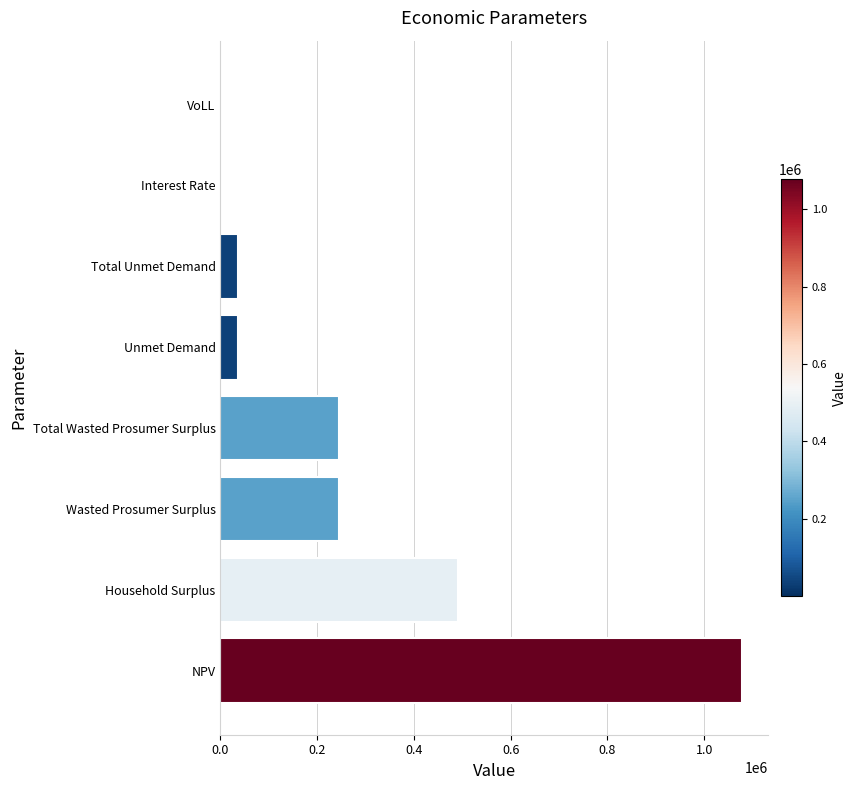

What is the maximum value shown in the chart?

1077590.8